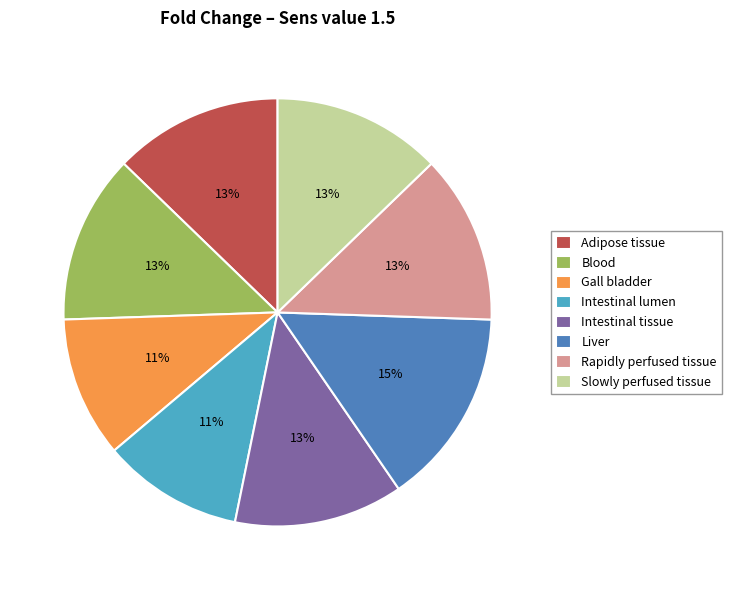

Which category has the biggest portion of the pie?

Liver